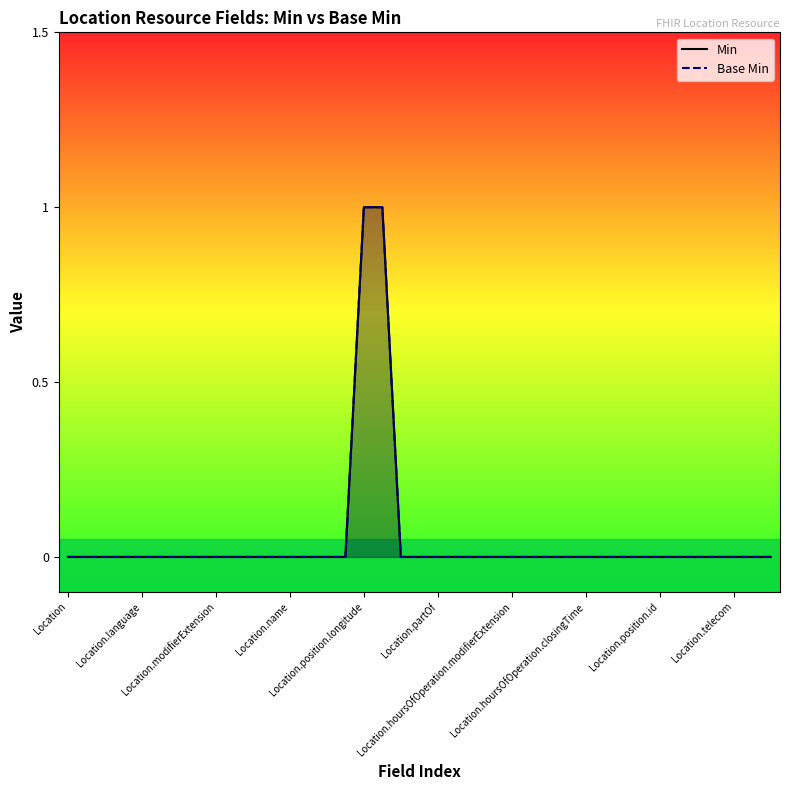

The Min series shows 1 at Location.hoursOfOperation.modifierExtension. True or false?

False